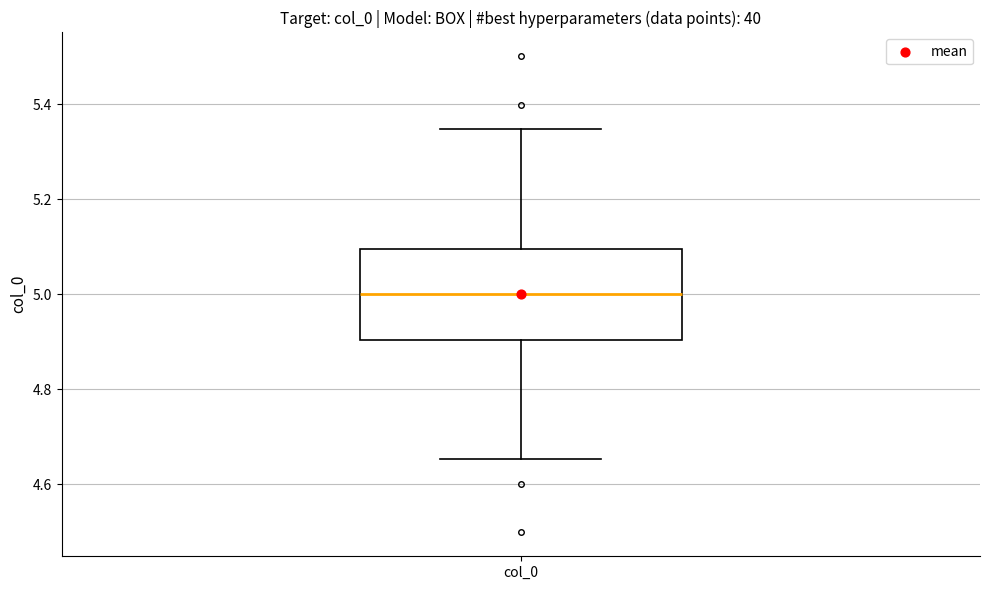

Where is the lower edge of the box for col_0 on the y-axis? The values are not printed on the chart, so give them approximately, as read against the axis.

4.90